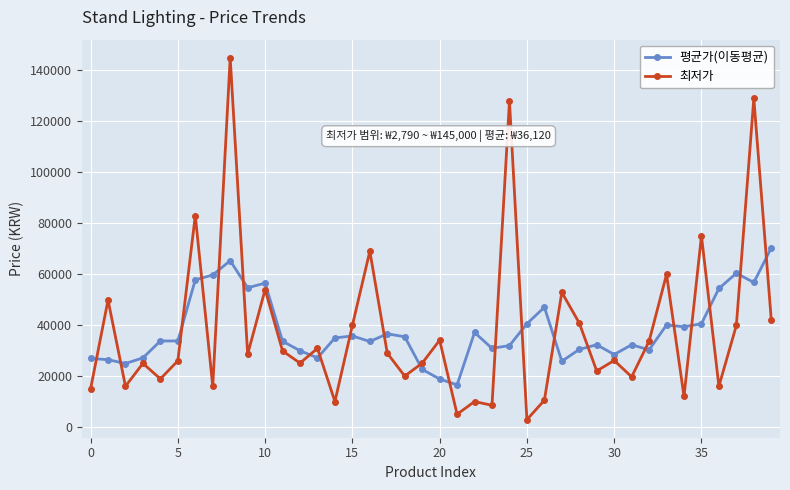

What is the value of the 평균가(이동평균) point at the 7th from the left?

57720.0